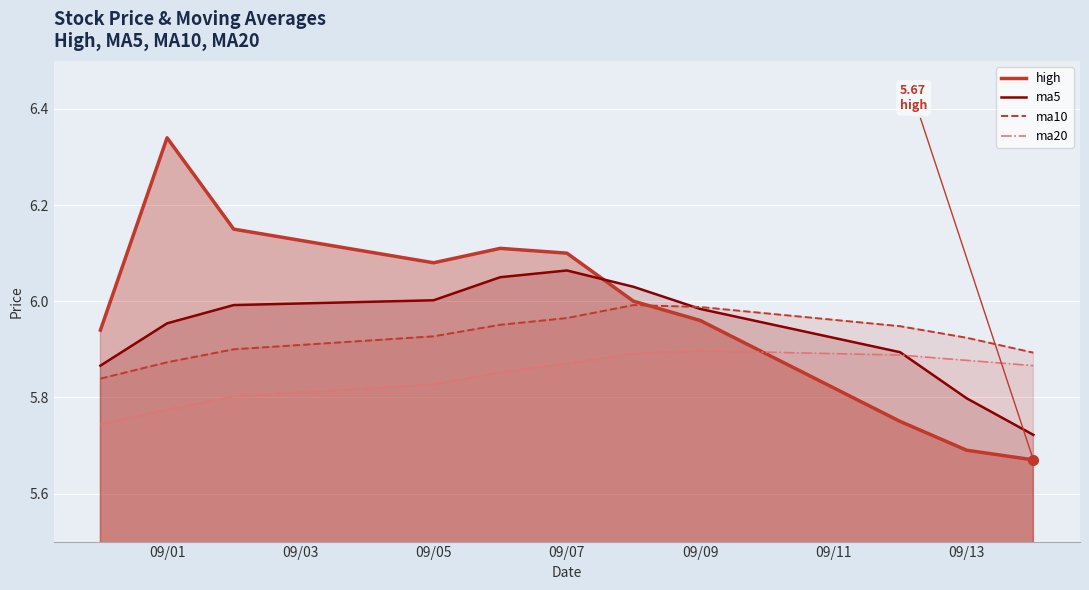

How many times do ma10 and high cross each other?

1